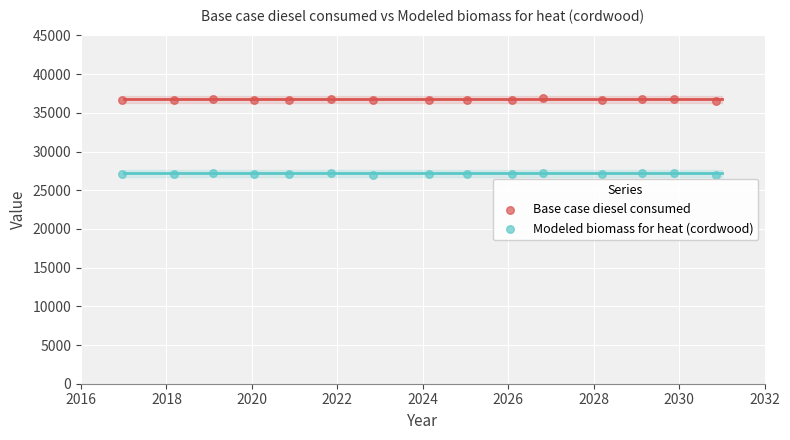

What is the X range (max minus min) for the scatter plot?

13.9